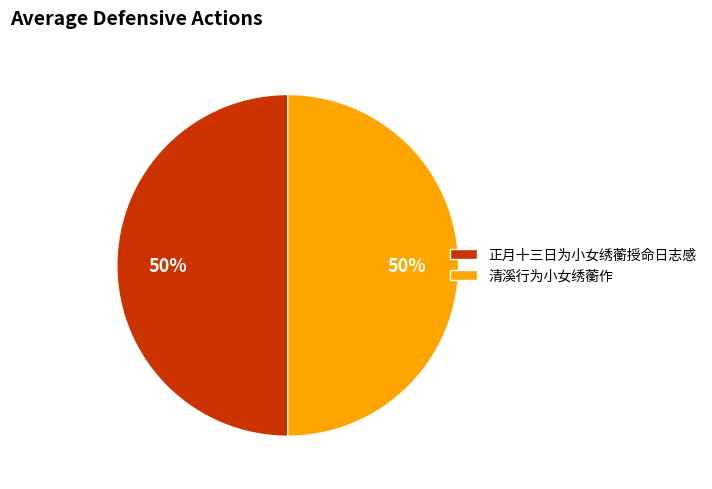

True or false: 清溪行为小女绣蘅作 accounts for 61% of the total.

False